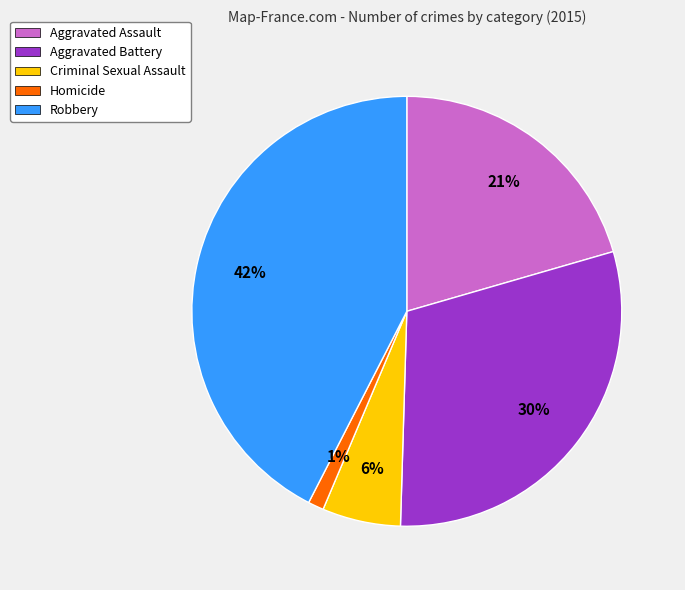

What percentage is the Aggravated Assault slice, to the nearest percent?

21%